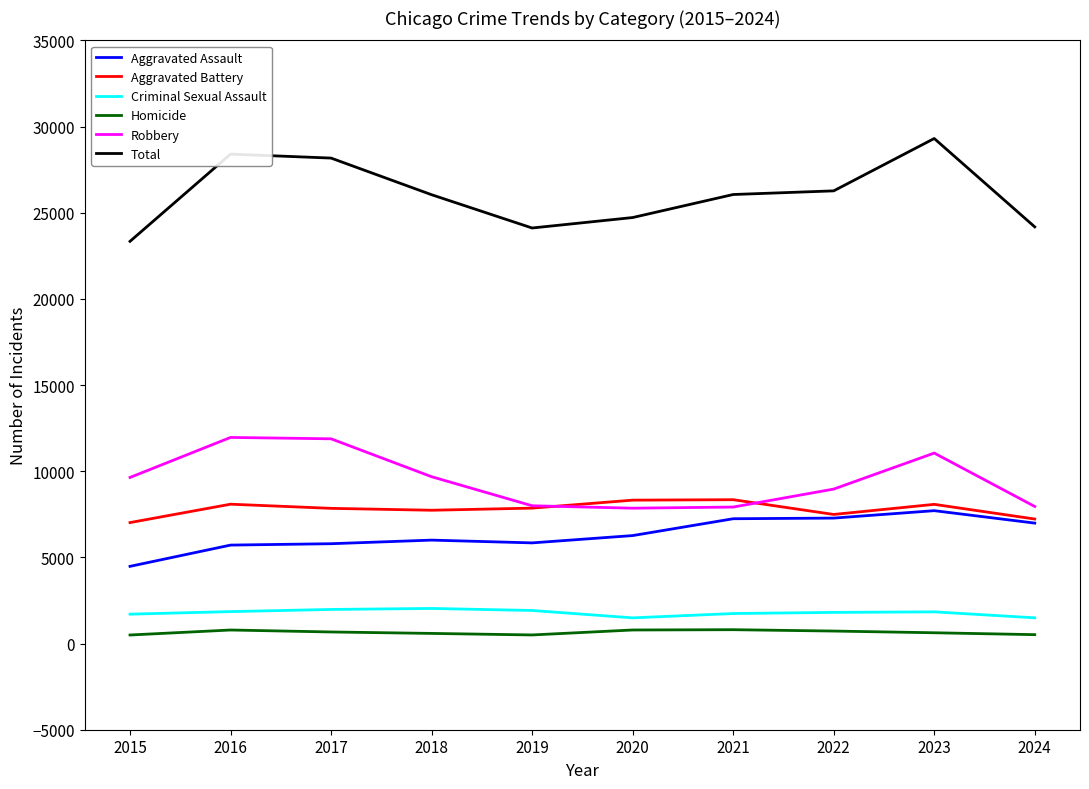

True or false: Aggravated Battery and Homicide intersect in this chart.

False